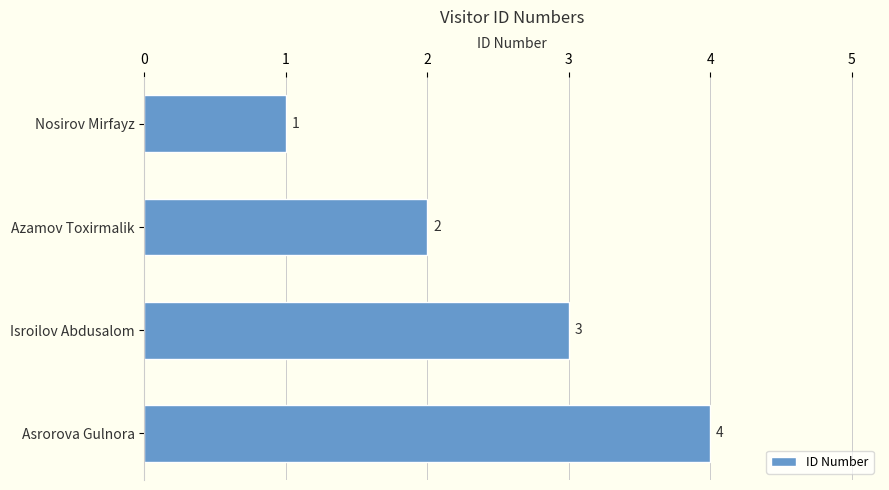

What is the sum of all values?

10